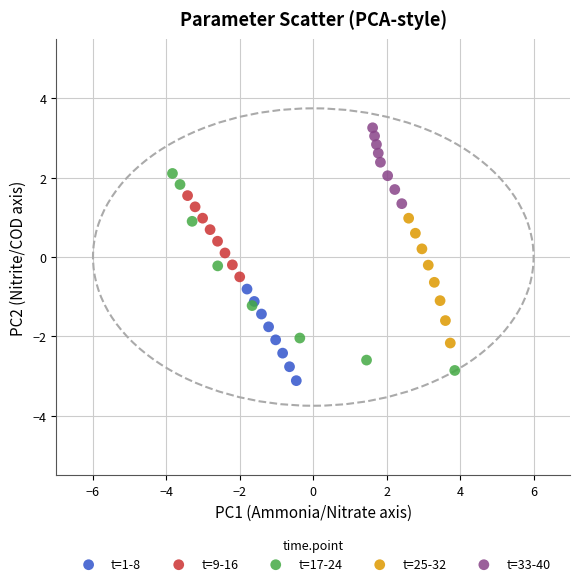

Which series has the largest Y range (max minus min)?

t=17-24